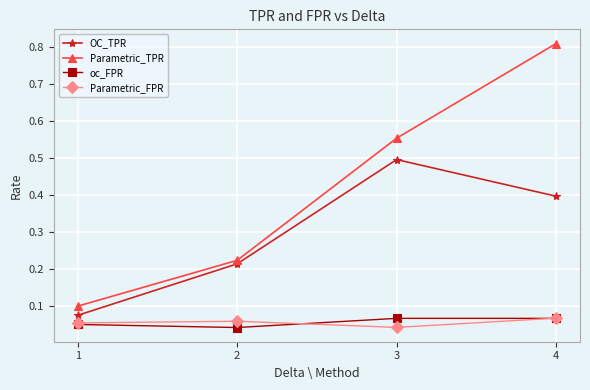

True or false: Parametric_TPR has a value of 0.3 at 3.

False